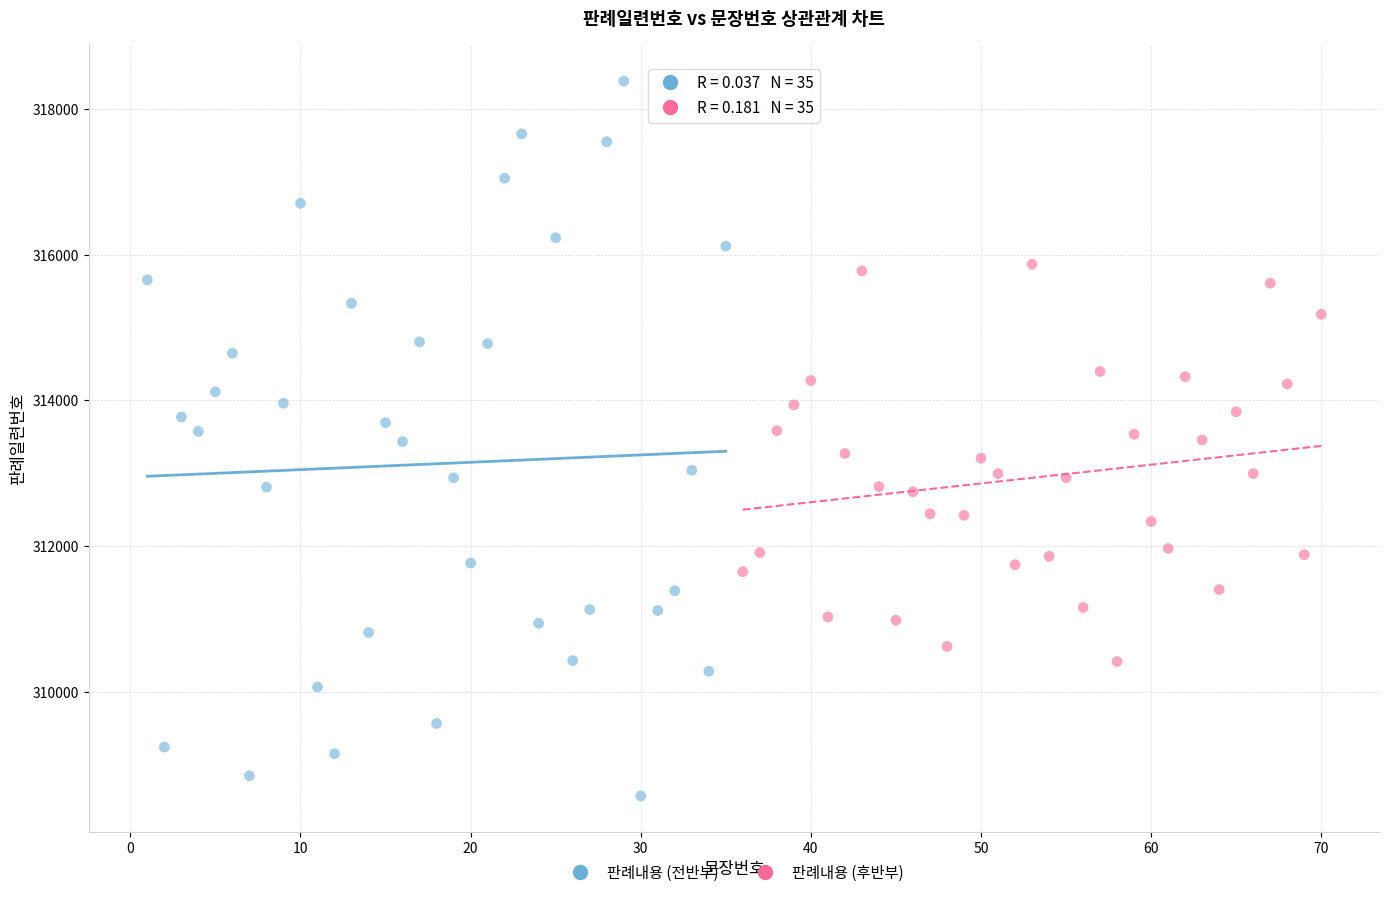

Which series has the largest Y range (max minus min)?

판례내용 (전반부)